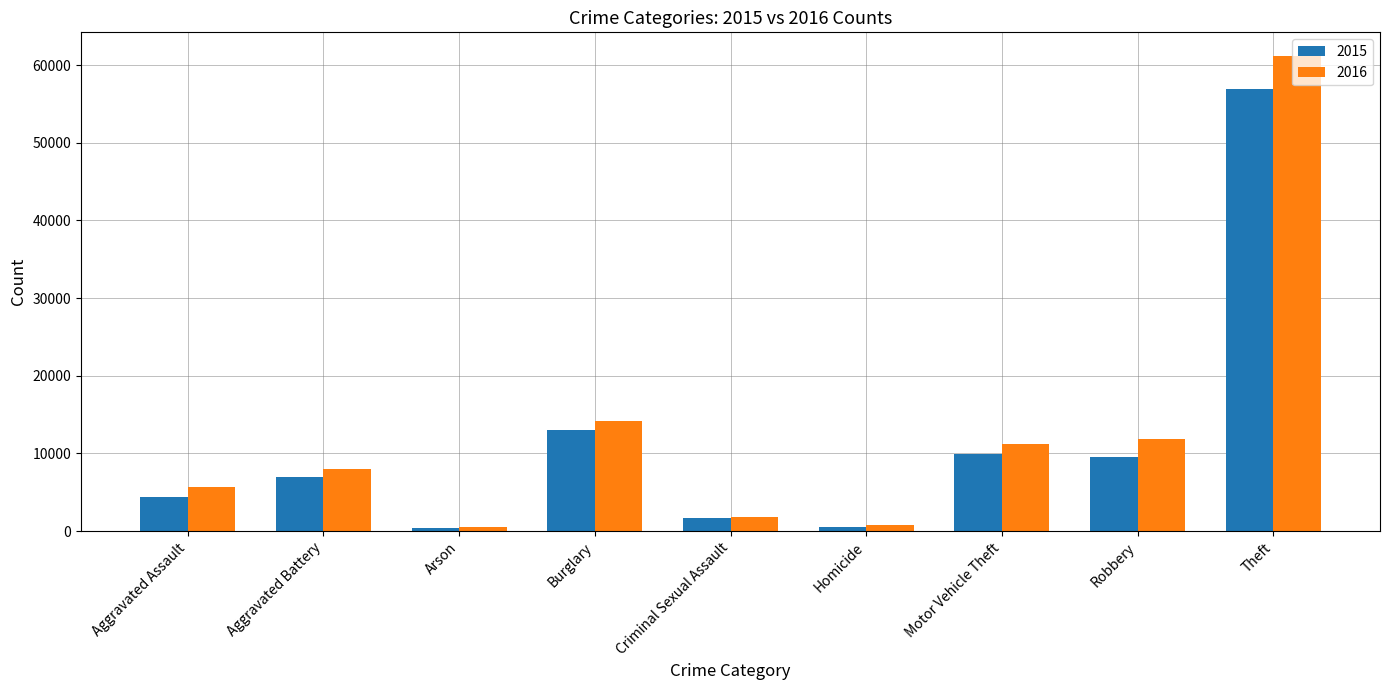

Is it true that 2016 equals 3431 at Aggravated Battery?

False